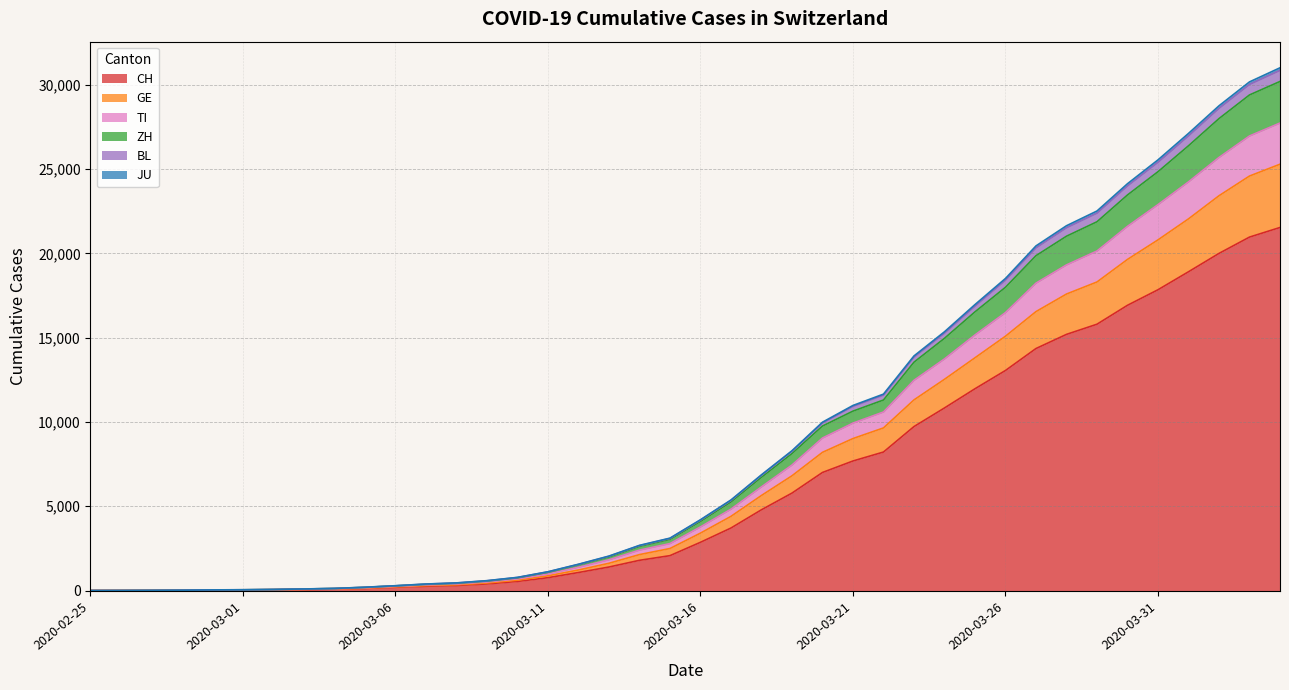

What is the highest value of the CH series?

21535